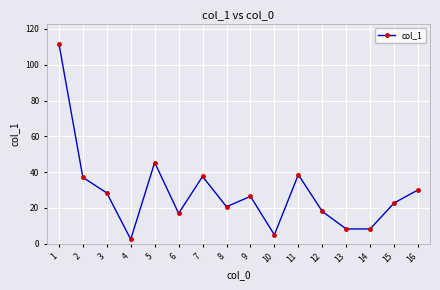

What is the smallest value displayed?

2.5